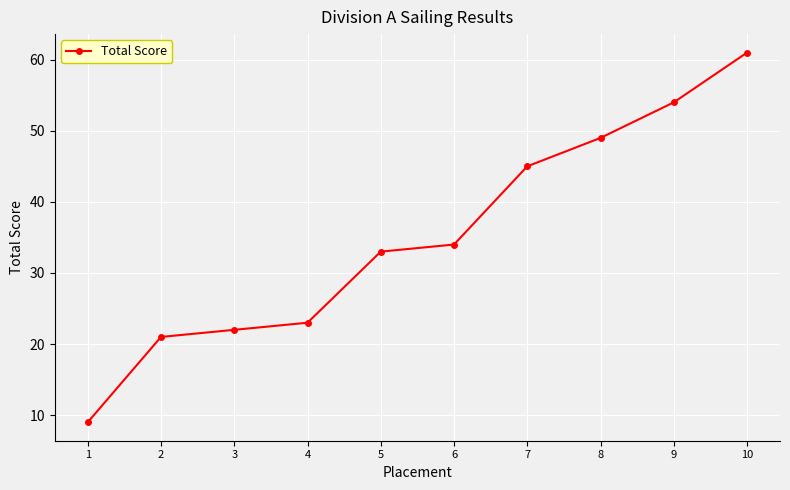

Reading left to right, what are all the values shown in this chart?

1=9	2=21	3=22	4=23	5=33	6=34	7=45	8=49	9=54	10=61